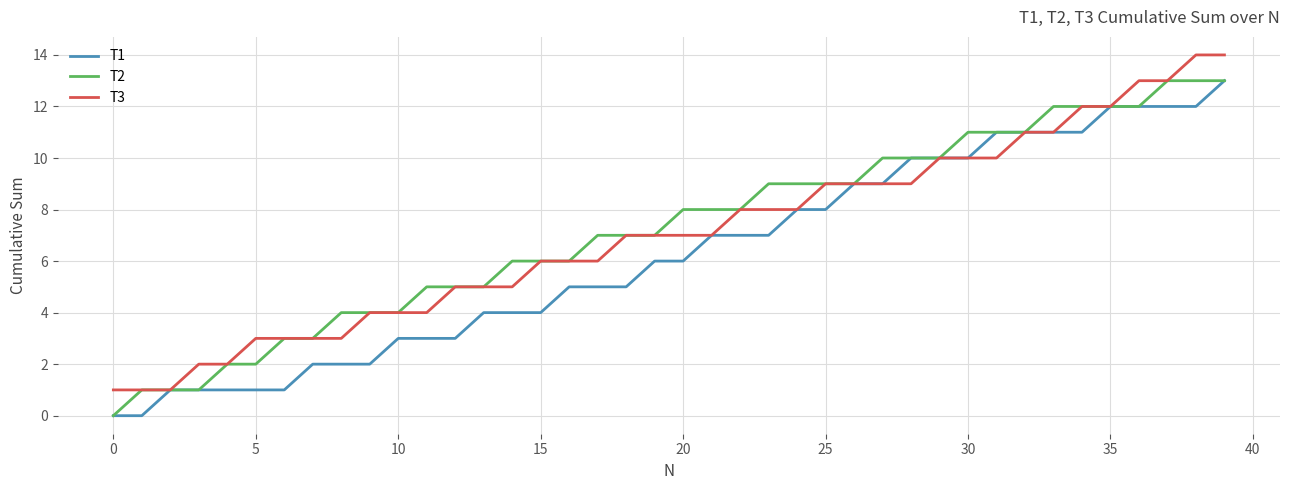

What is the difference between the second highest and minimum values in the T1 series?

12